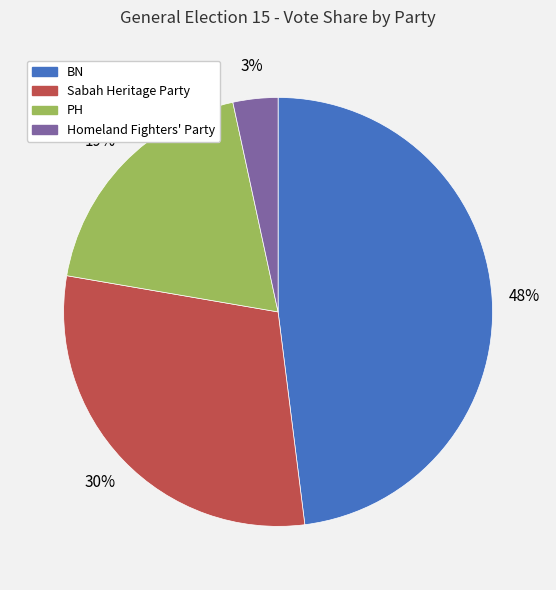

Is Homeland Fighters' Party the majority of the pie?

No